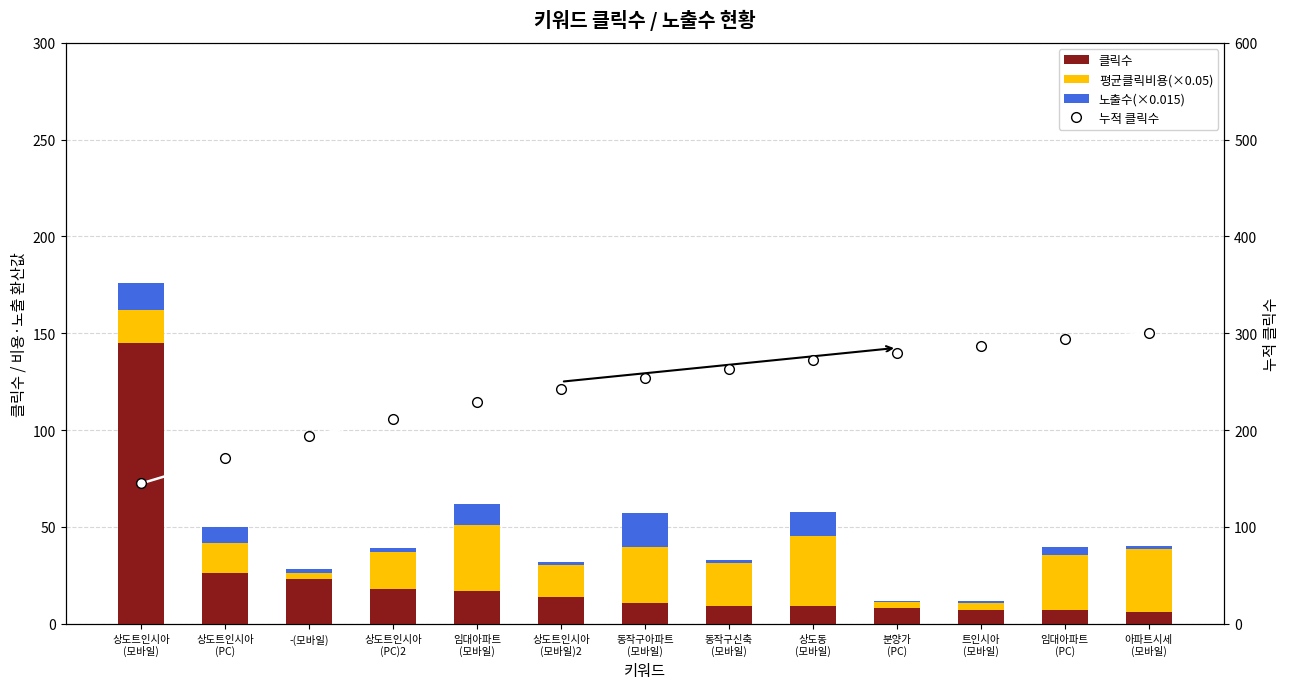

Reading left to right, list all the values displayed in this chart.

클릭수: 145.0	26.0	23.0	18.0	17.0	14.0	11.0	9.0	9.0	8.0	7.0	7.0	6.0
평균클릭비용(×0.05): 16.8	15.9	3.1	19.3	33.9	16.4	28.9	22.4	36.1	3.3	3.8	28.6	32.8
노출수(×0.015): 14.1	8.1	2.1	1.7	11.1	1.2	17.2	1.6	12.9	0.5	0.9	4.3	1.6
누적 클릭수: 145.0	171.0	194.0	212.0	229.0	243.0	254.0	263.0	272.0	280.0	287.0	294.0	300.0